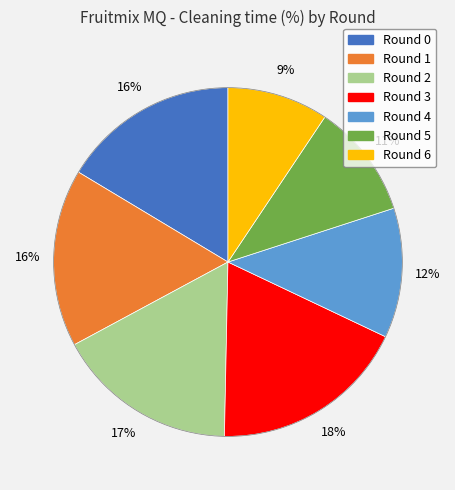

What percentage is the Round 1 slice, to the nearest percent?

16%